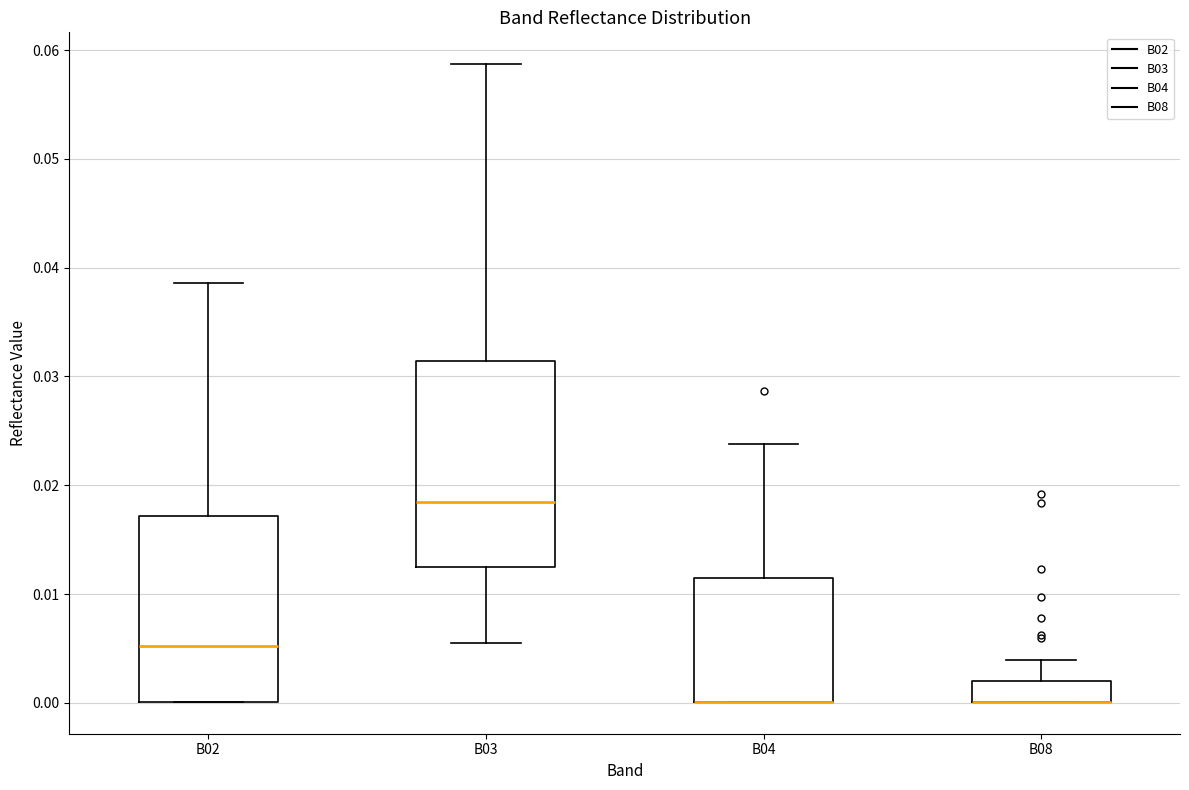

Where is the upper edge of the box for B08 on the y-axis? The values are not printed on the chart, so give them approximately, as read against the axis.

0.002